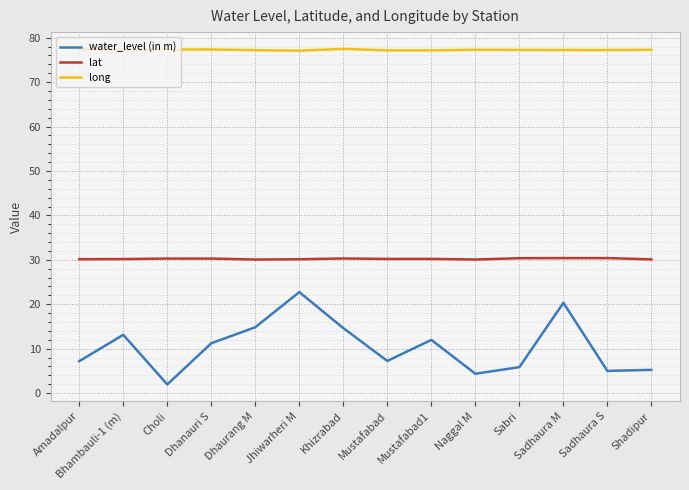

Read the long value at Dhaurang M.

77.2